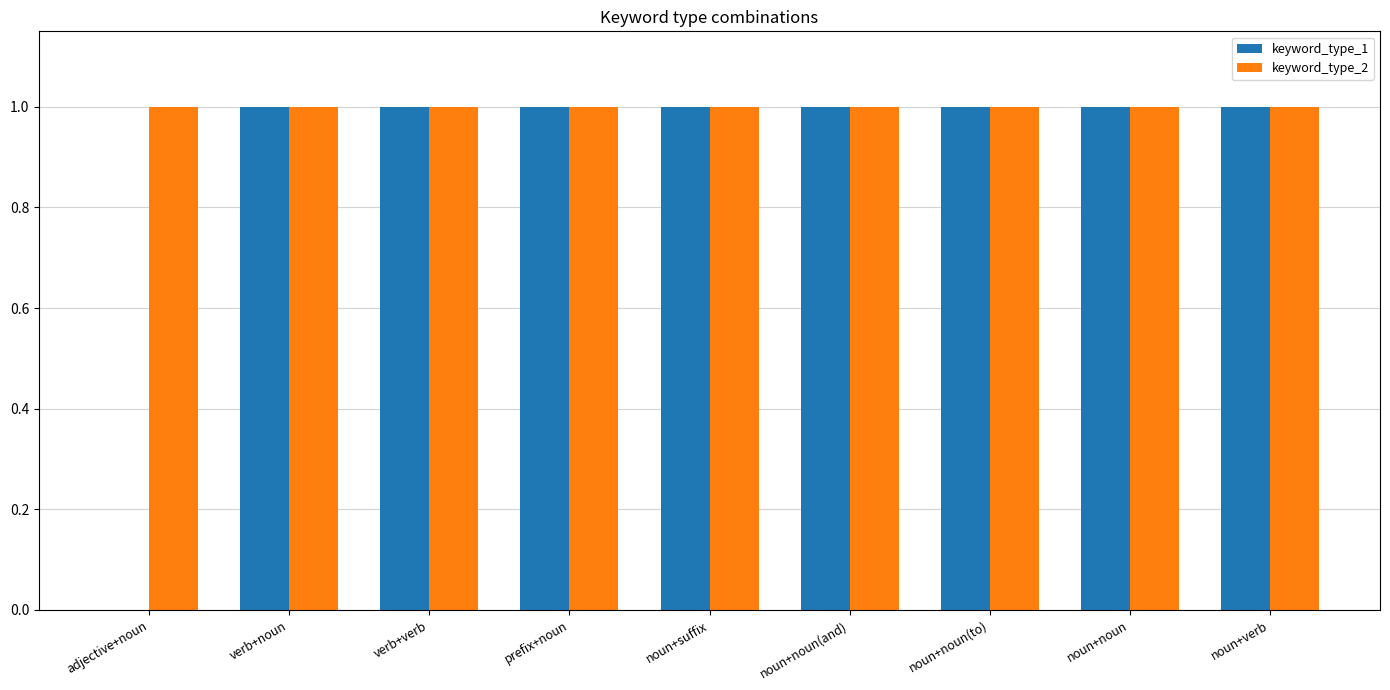

What are all the series names shown in the legend?

keyword_type_1, keyword_type_2